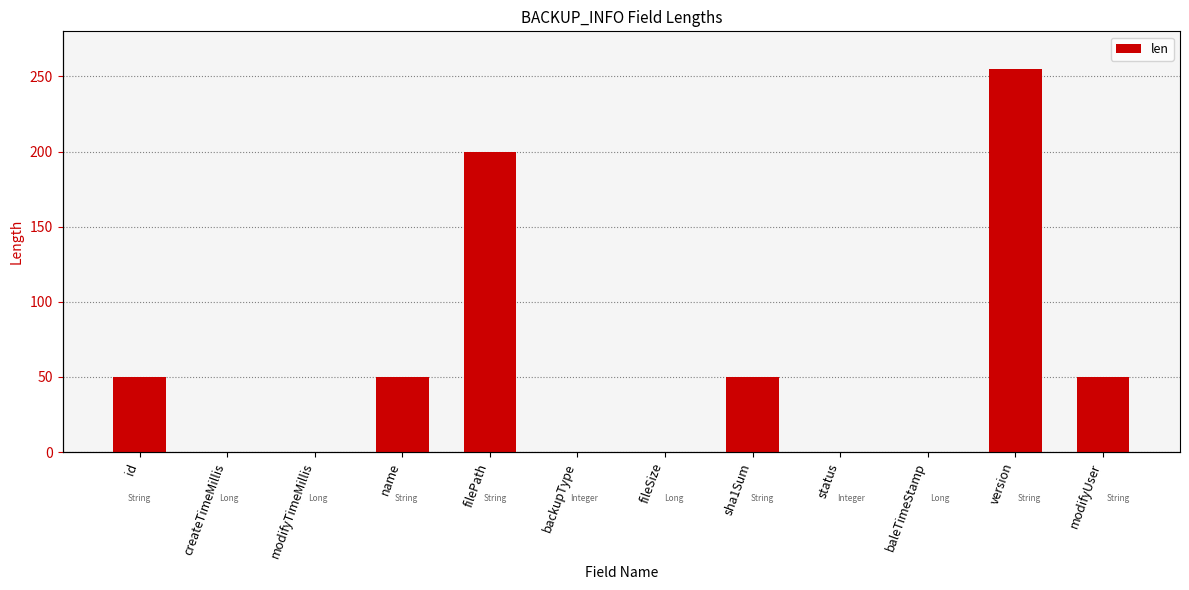

True or false: the data shows 50 at id.

True